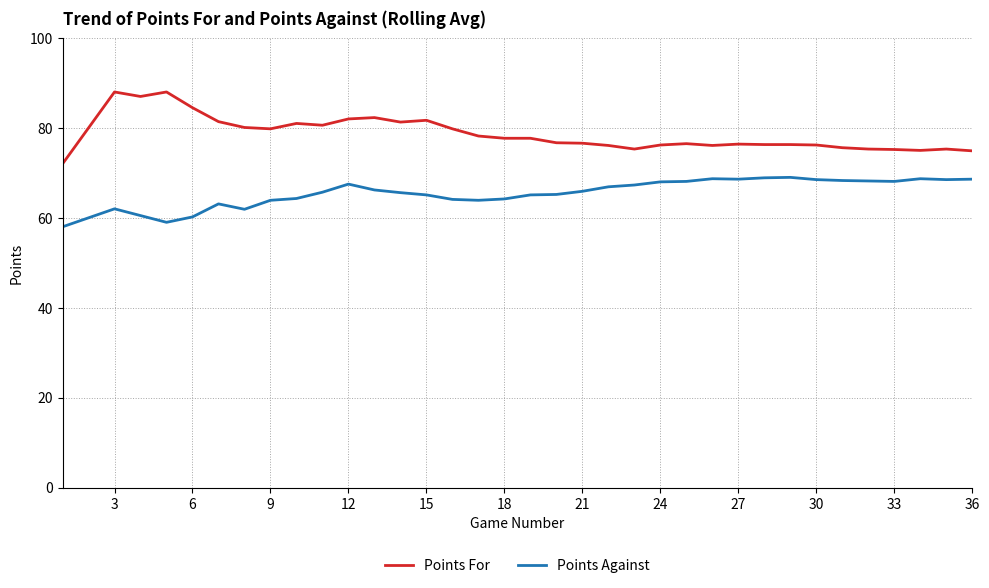

What is the difference between the second highest and second lowest values in the Points Against series?

9.9